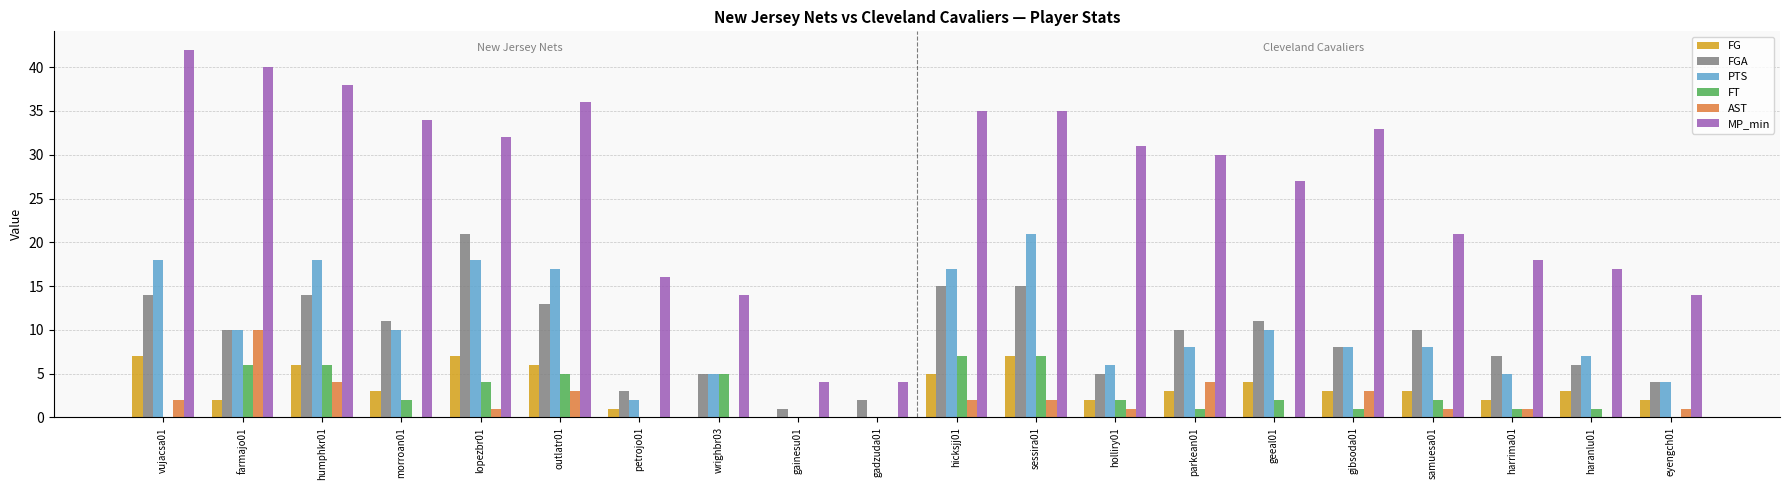

Is the value of FG at farmajo01 greater than the value of AST at geeal01?

Yes